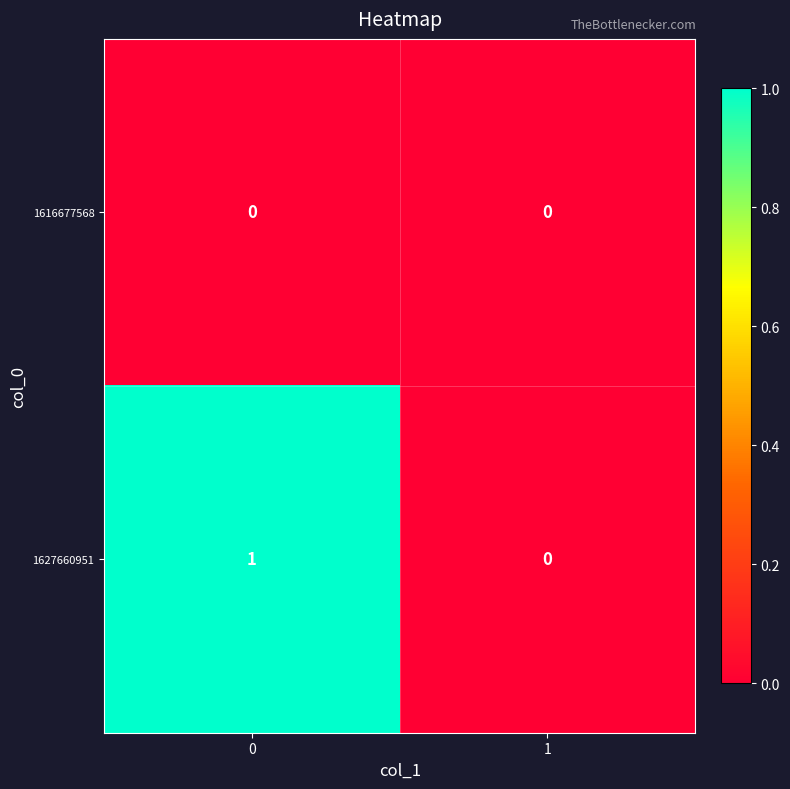

Reading left to right, transcribe all the data shown in this chart.

1616677568: 0=0	1=0
1627660951: 0=1	1=0